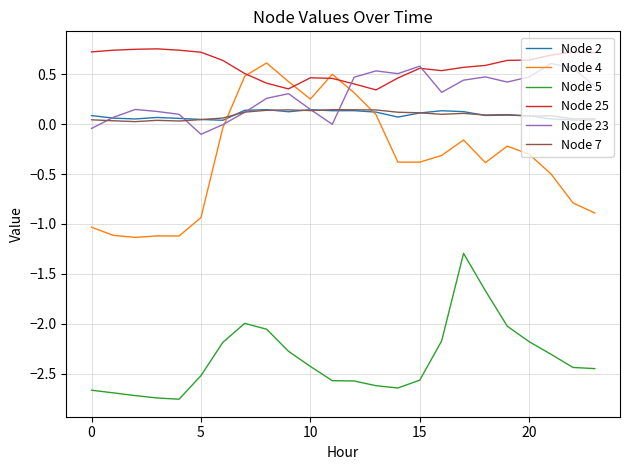

Which series has the largest total across all categories?

Node 25